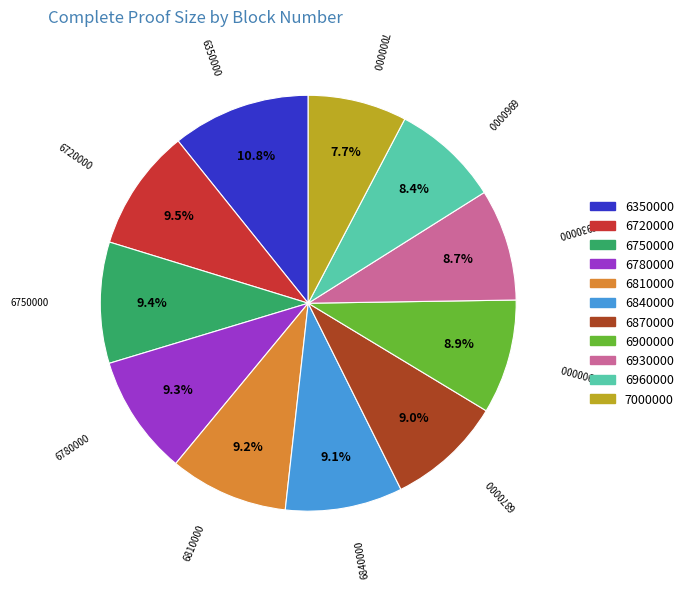

Do 6810000 and 6840000 together represent more than half of the pie?

No